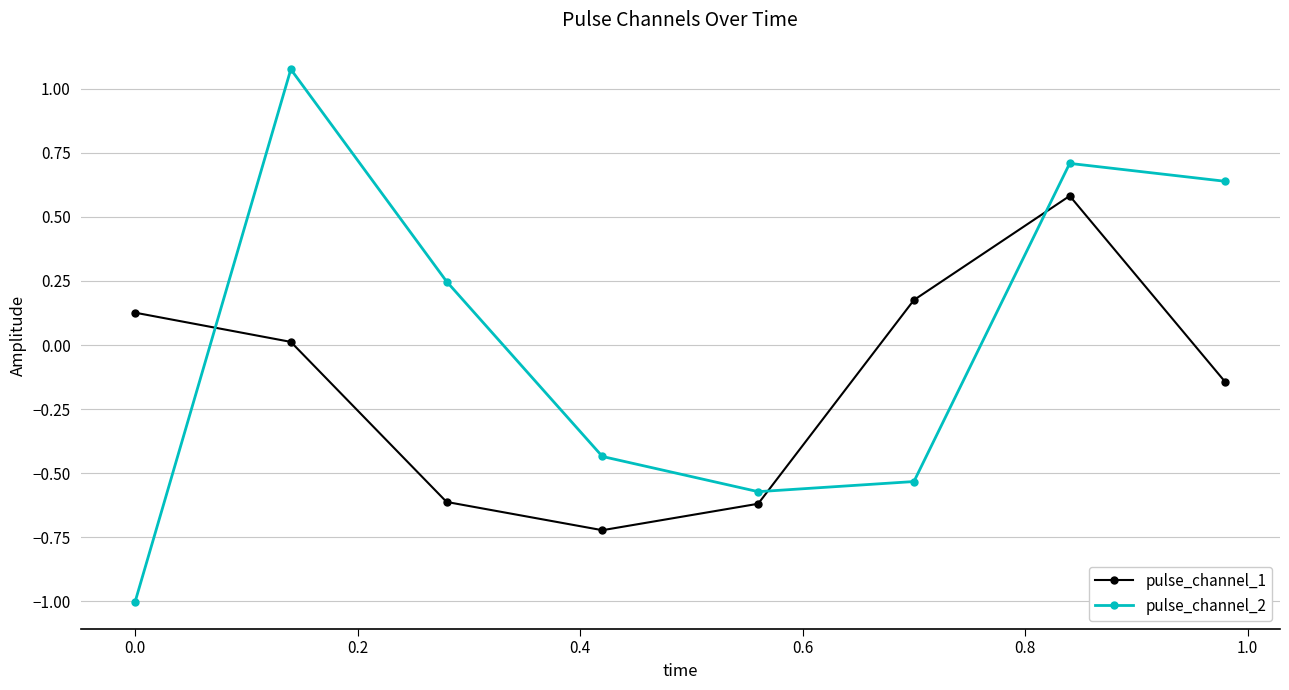

What is the smallest value displayed?

-1.0